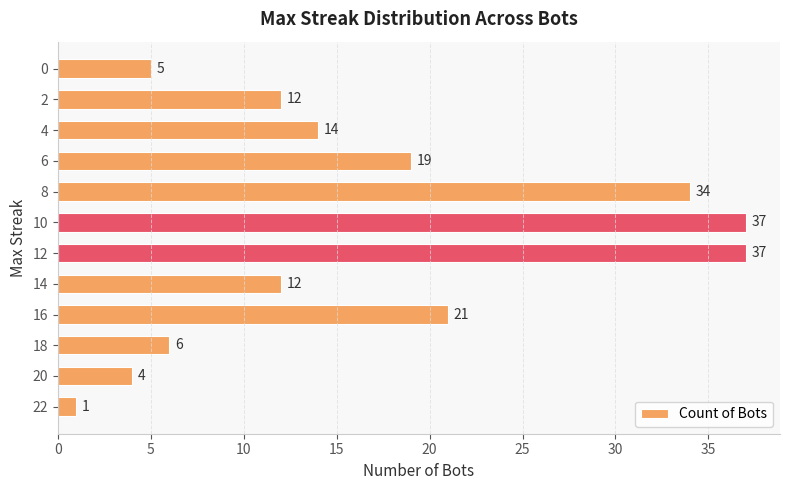

What value does the data have at 8, to the nearest 10?

30